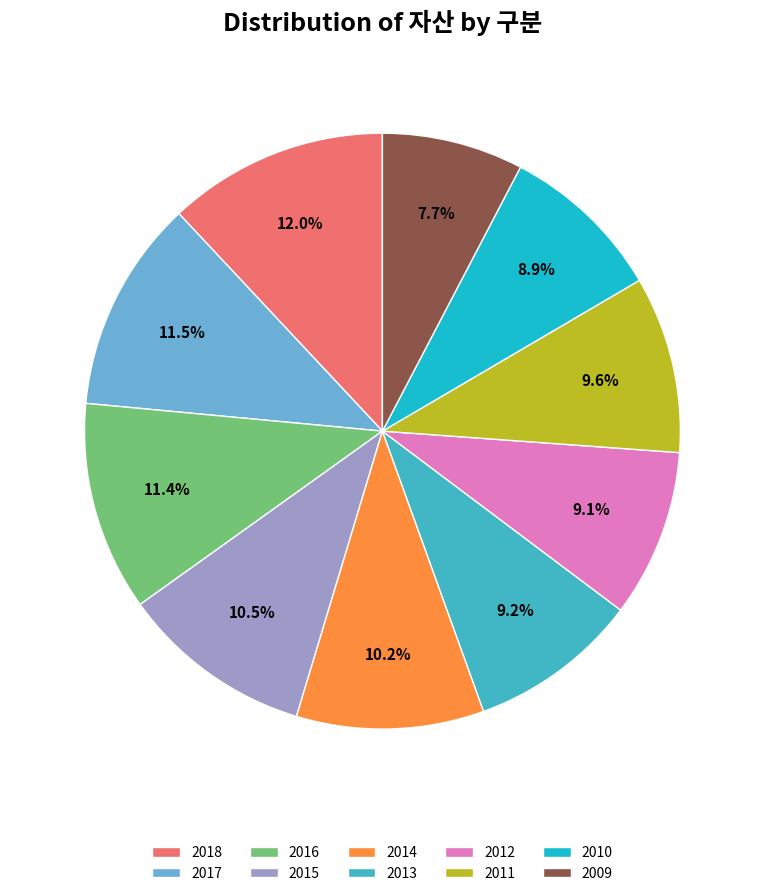

What is the total percentage of 2011 and 2018?

21.6%